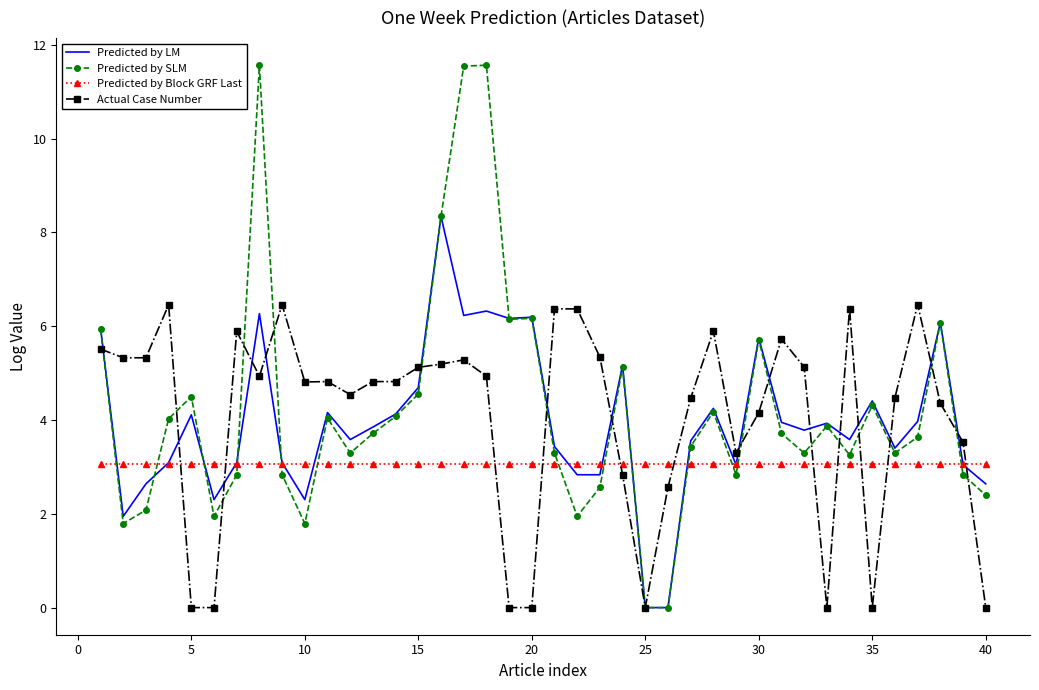

True or false: Predicted by SLM and Actual Case Number intersect in this chart.

True